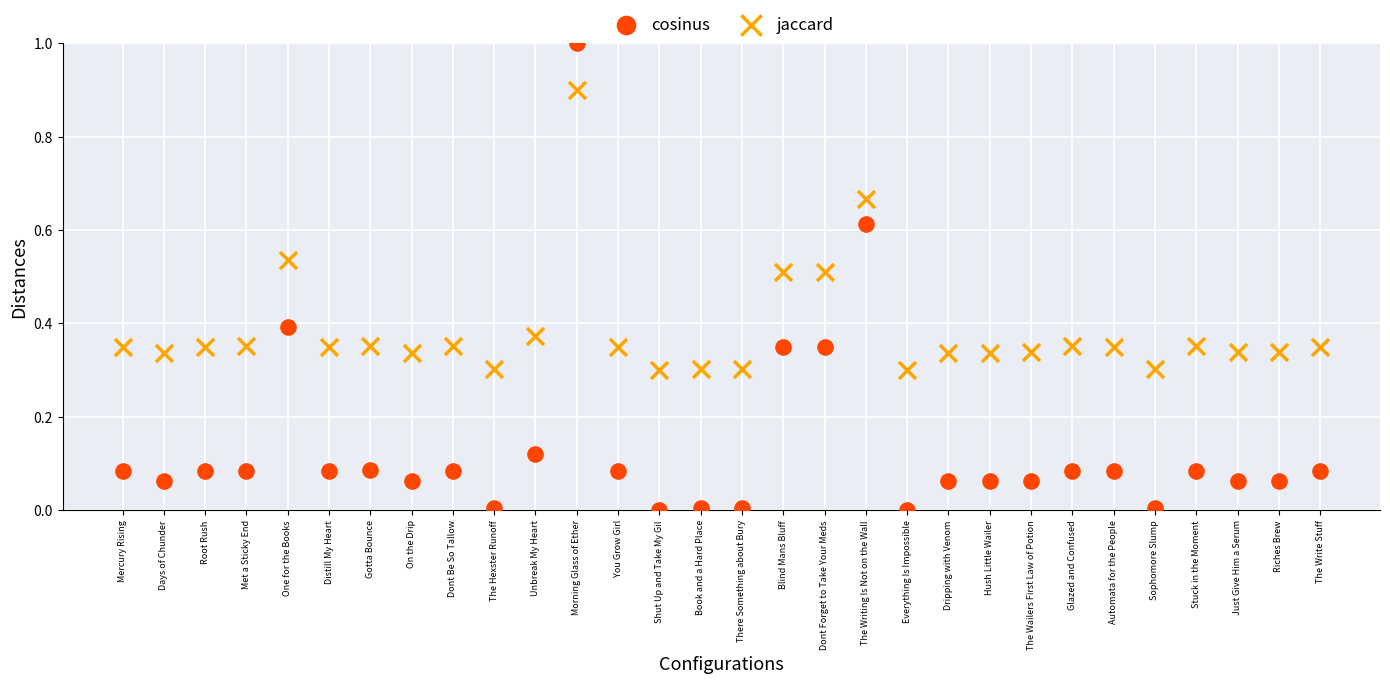

What are all the series names shown in the legend?

cosinus, jaccard